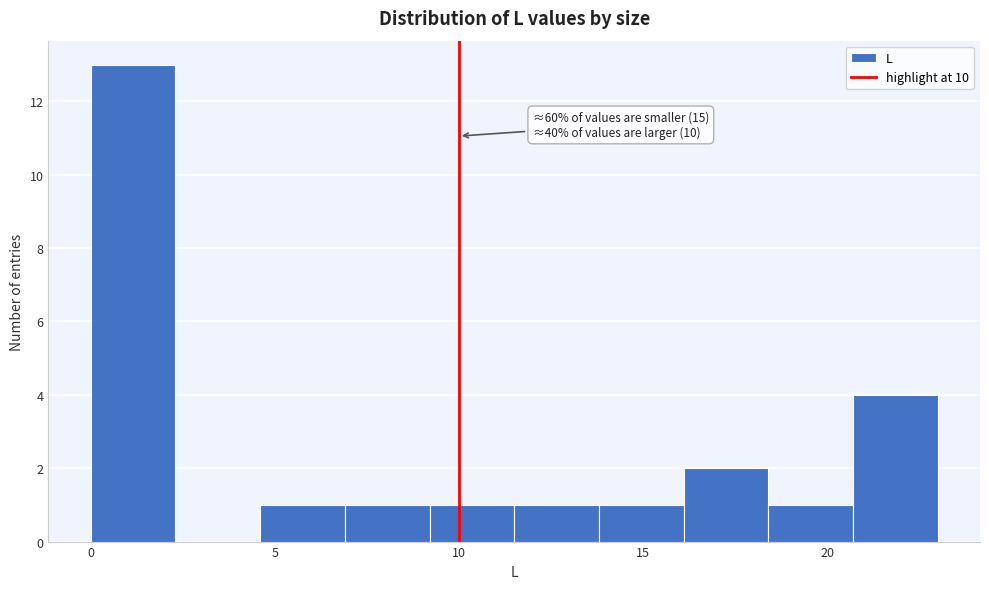

Which range on the x-axis has the tallest bar?

0.0 to 2.3